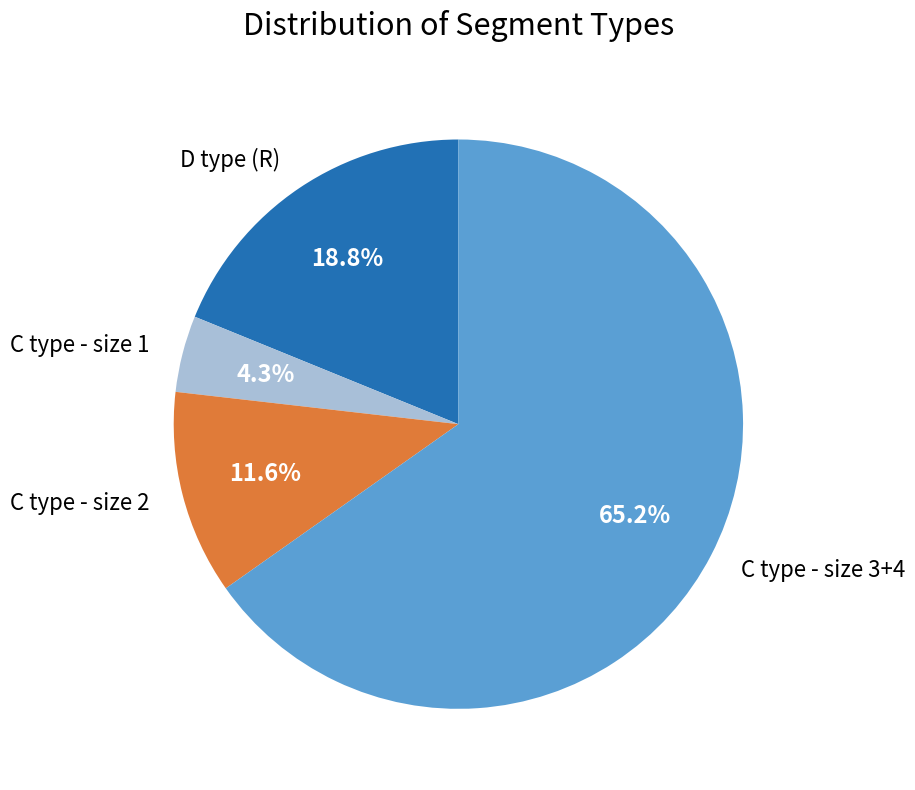

Is the sum of C type - size 2 and C type - size 1 greater than half?

No